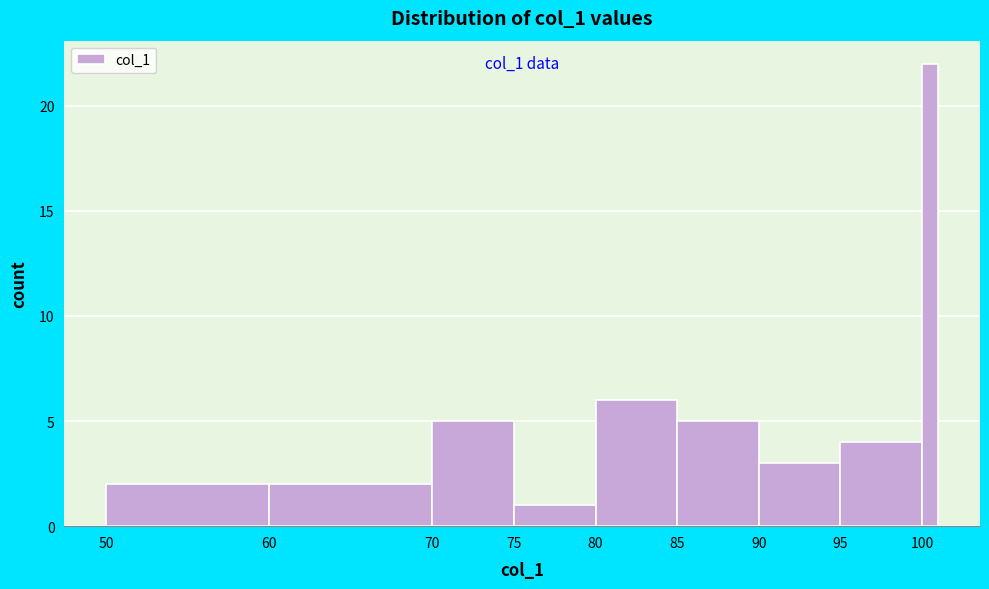

Around what value on the x-axis is the tallest bar? Give the approximate position of its centre, as read against the axis.

100.5